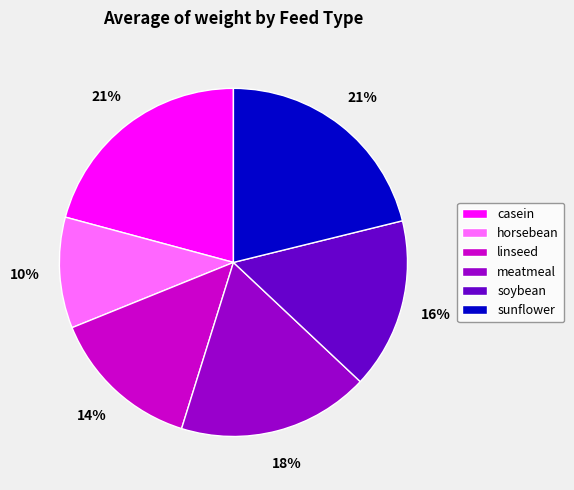

Which slice is the smallest?

horsebean